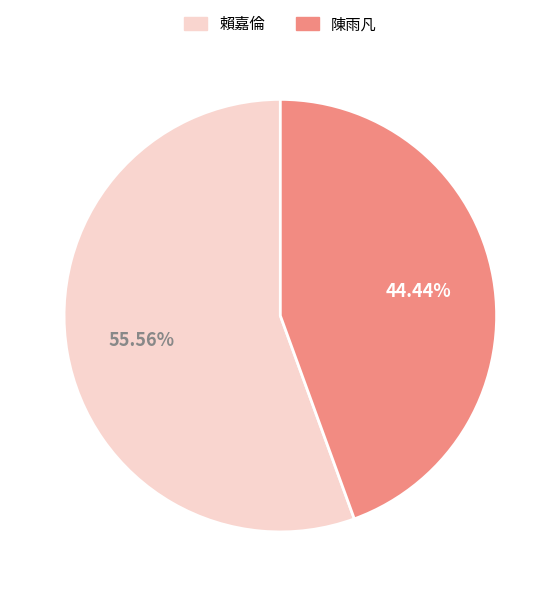

To the nearest percent, what is the average slice percentage?

50%